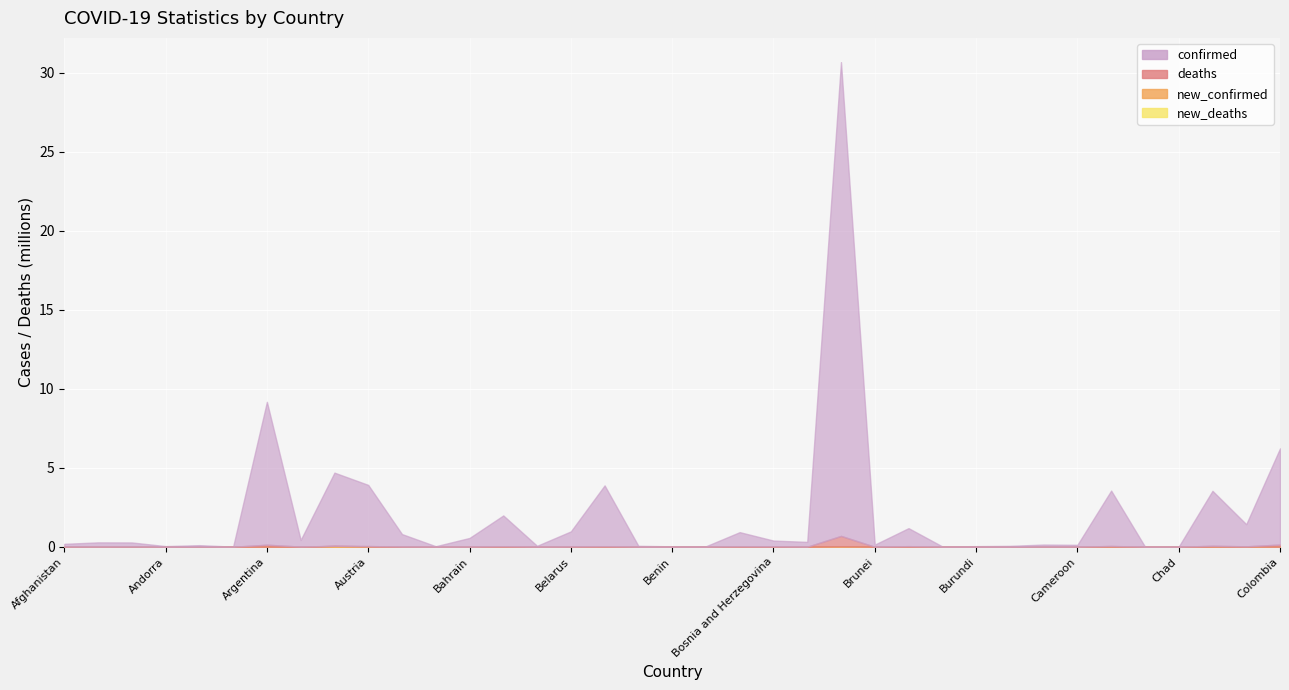

What is the label of the 35th point from the right?

Algeria